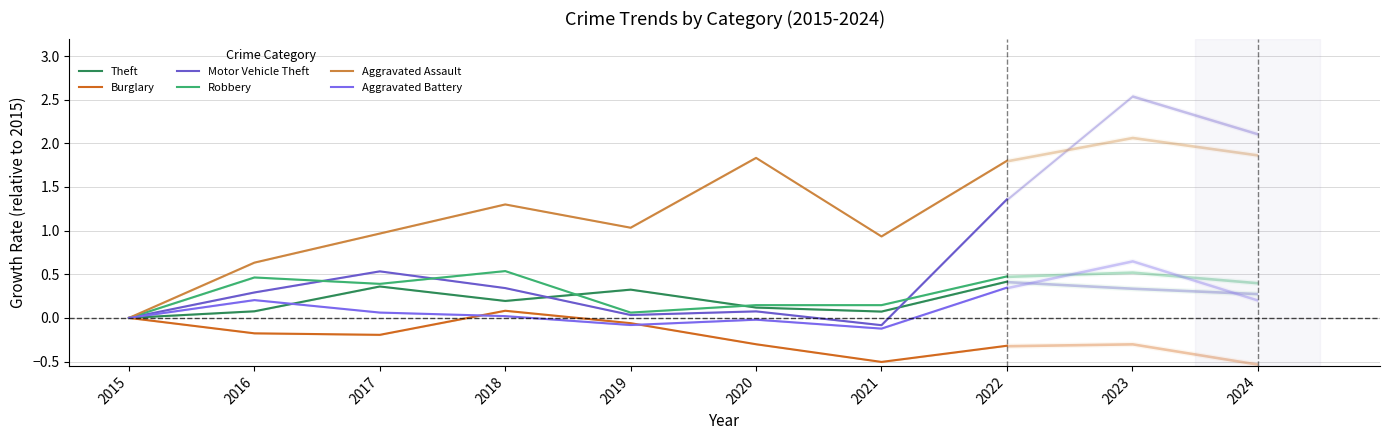

How many data points in Motor Vehicle Theft are above 0?

6